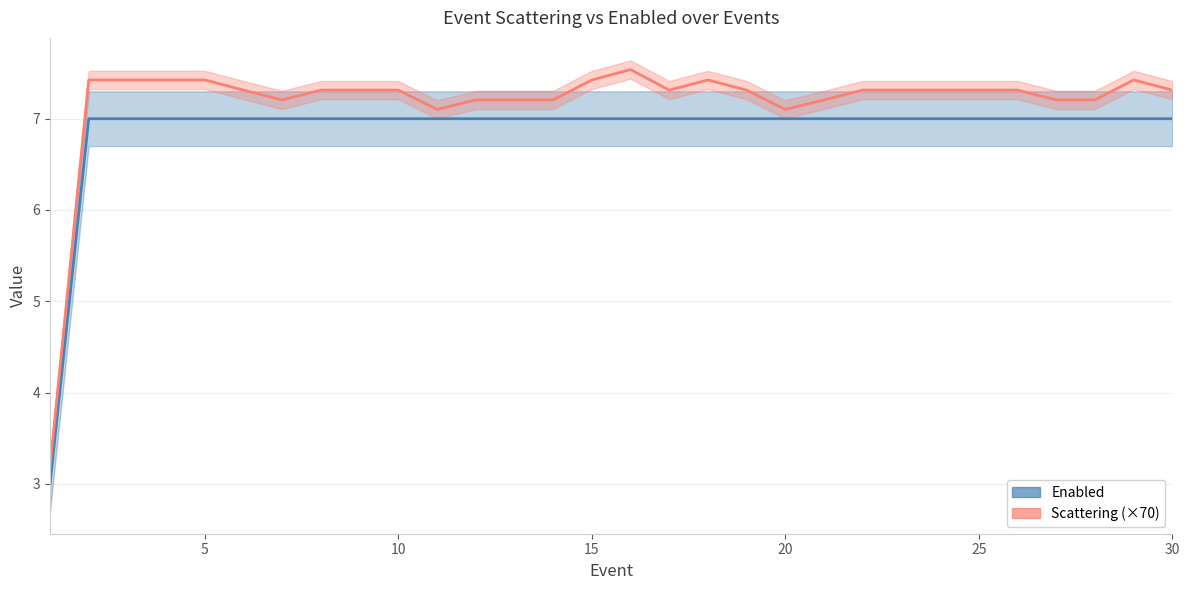

What is the maximum value for Enabled?

7.0